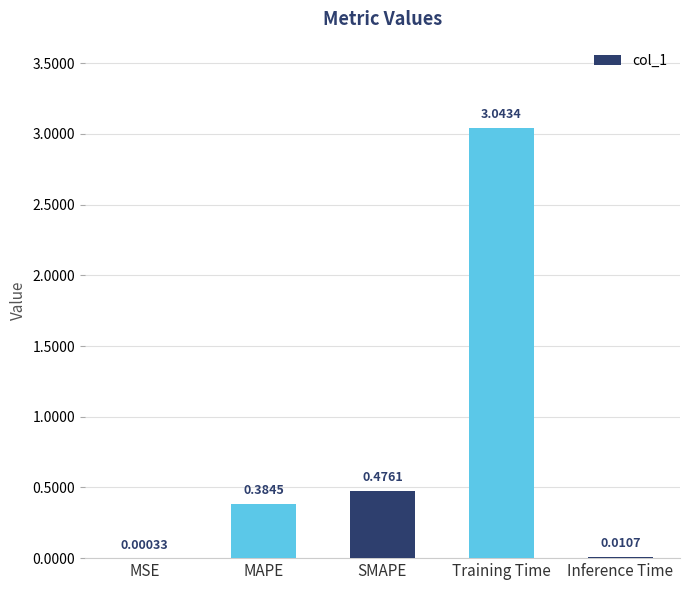

Which label corresponds to the largest value in the chart?

Training Time